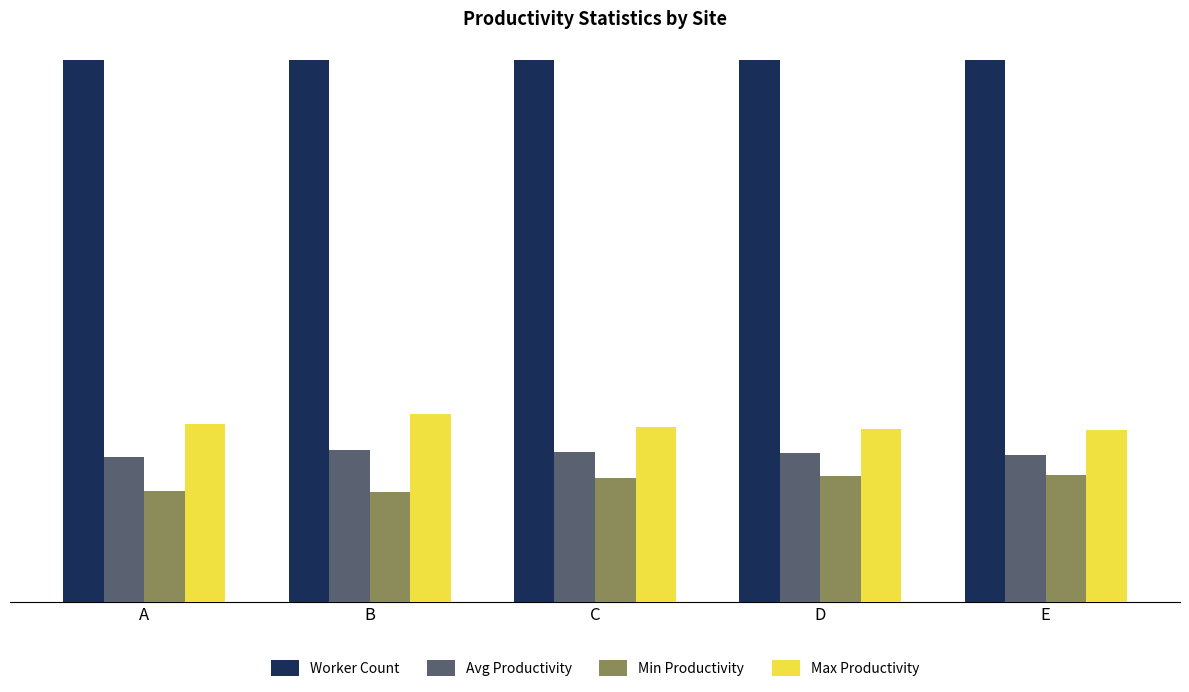

Read the Max Productivity value at B.

6.9